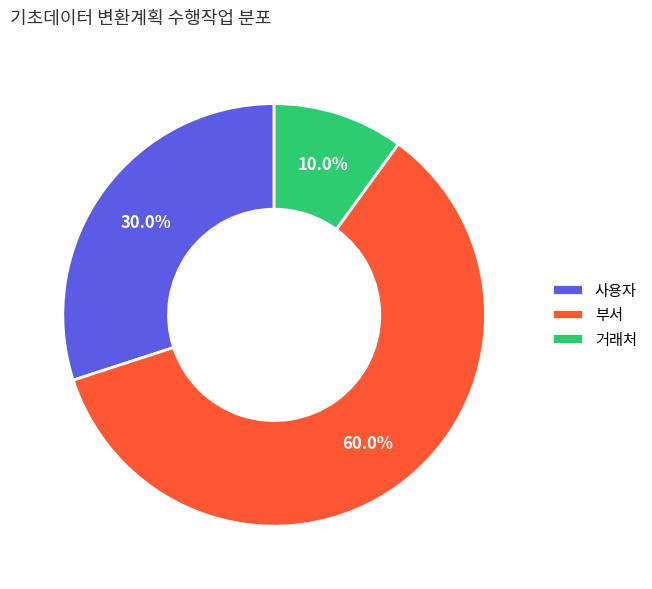

The 거래처 slice represents 10% of the pie. True or false?

True